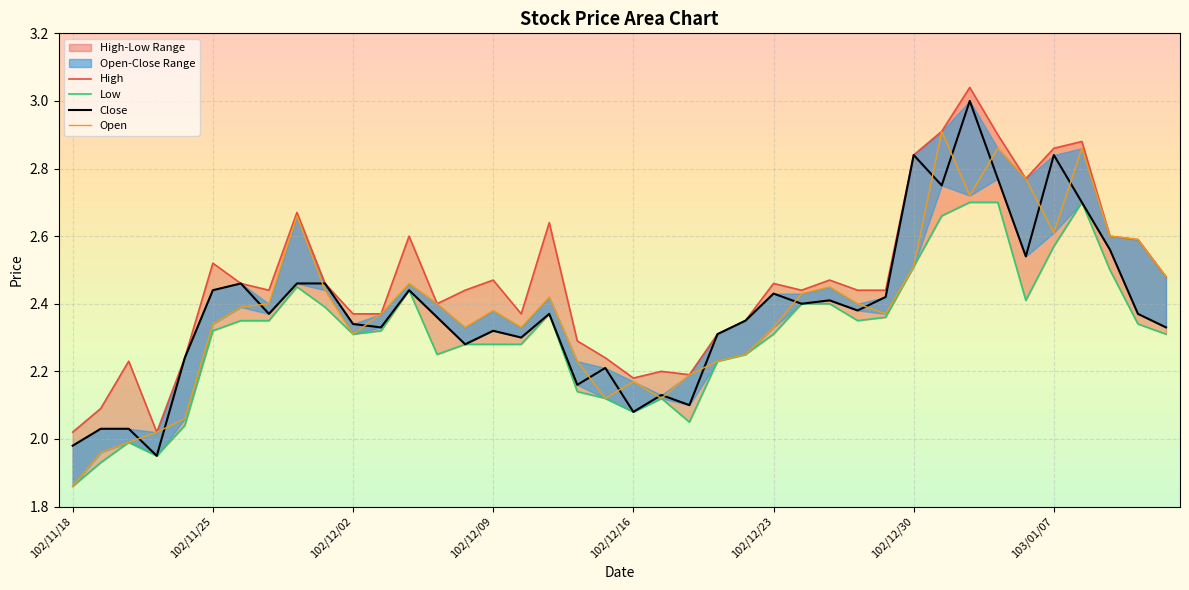

What is the approximate value of Open at 102/12/09?

2.4